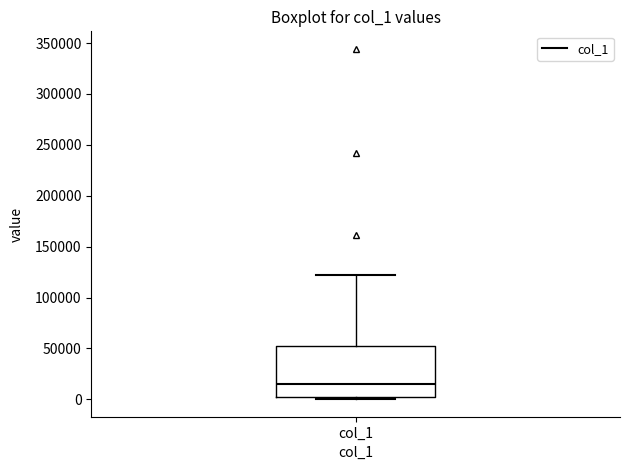

Where is the upper edge of the box for col_1 on the y-axis? The values are not printed on the chart, so give them approximately, as read against the axis.

50000